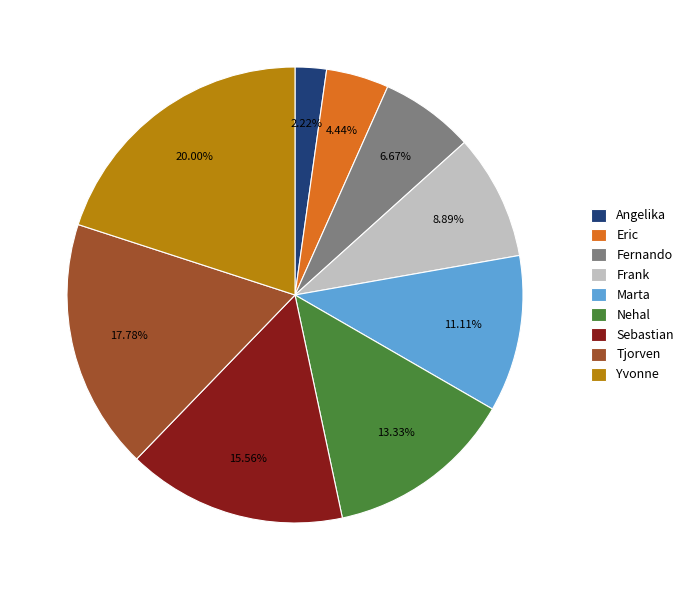

What is the smallest slice in the pie chart?

Angelika